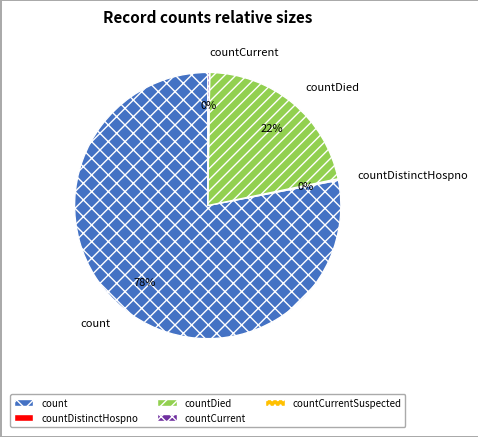

Is it true that countDied is 7% of the pie?

False